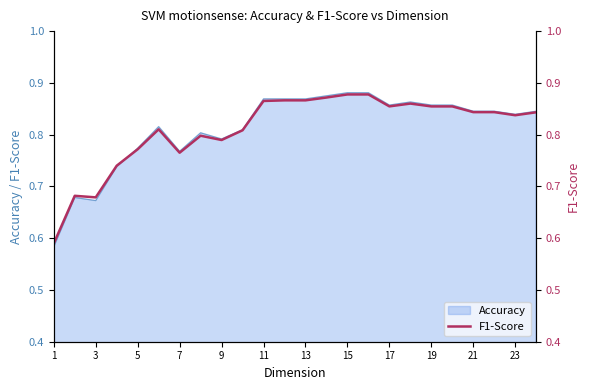

Count the values in the range 0 to 1.

24